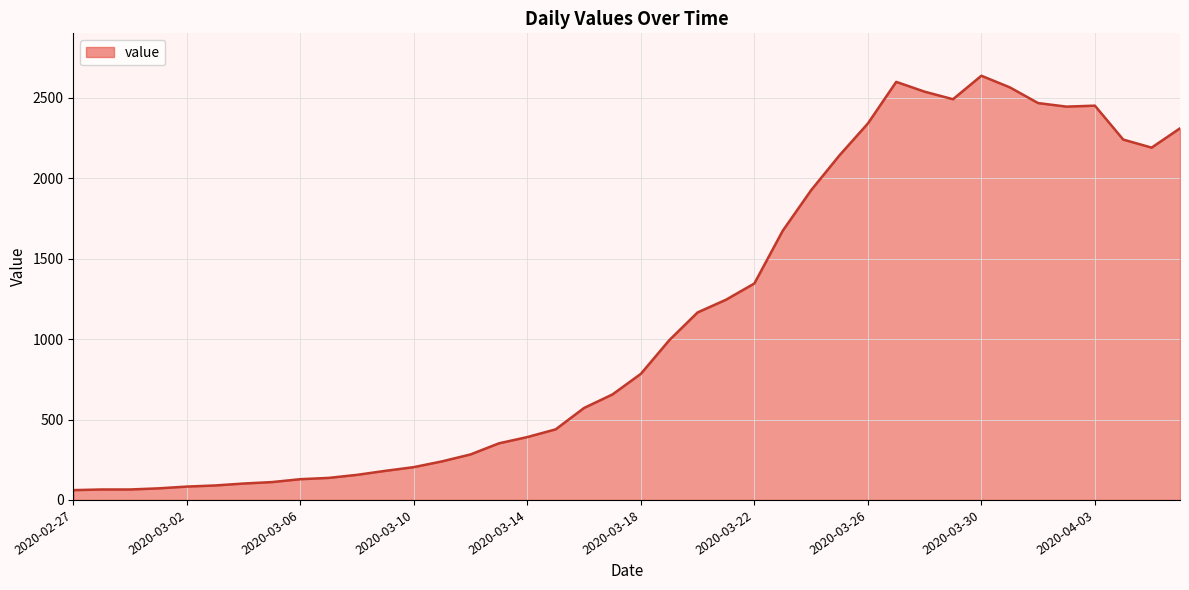

What is the difference between the maximum and minimum values?

2577